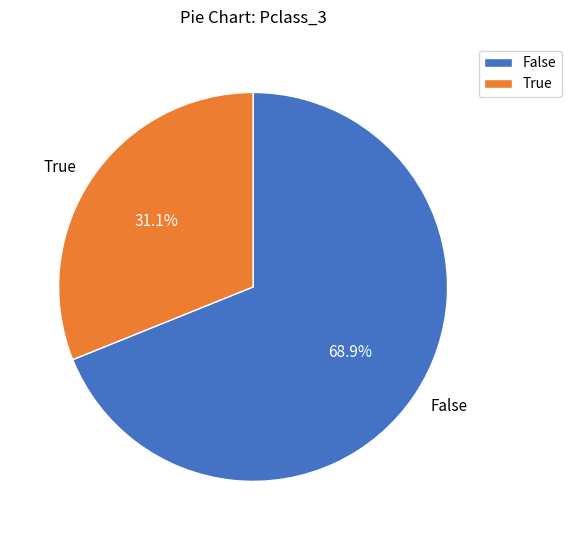

Combined, what portion of the pie is False and True?

100.0%